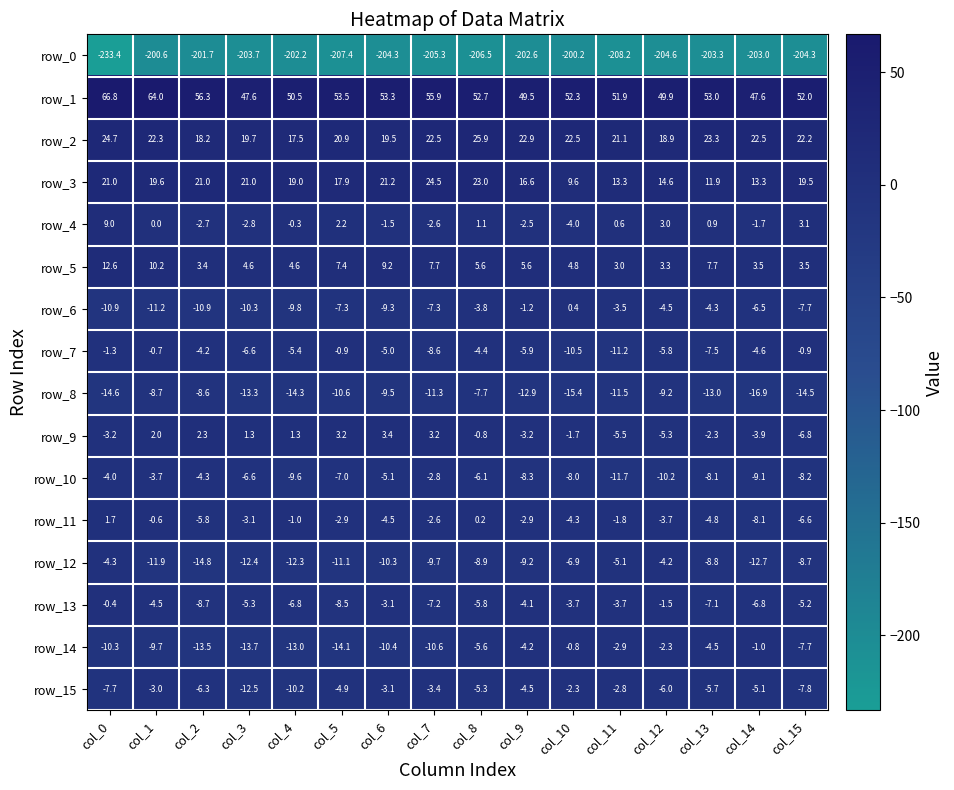

What is the total value across all series at col_15?

-178.1